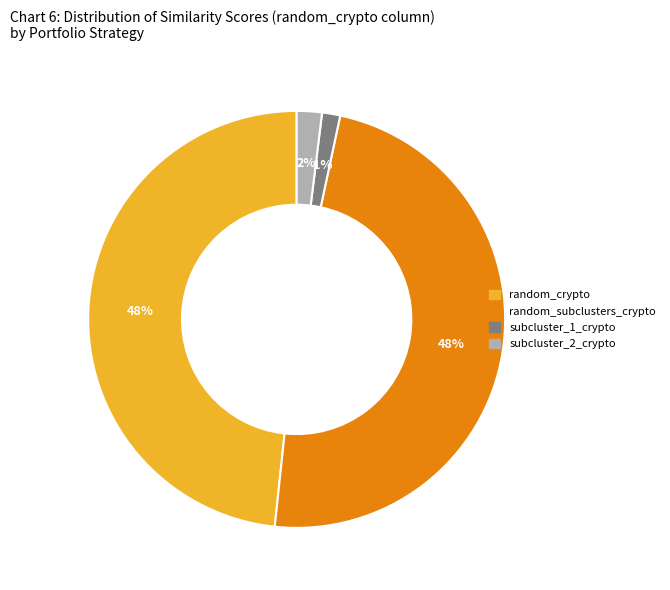

How many segments does this pie chart have?

4